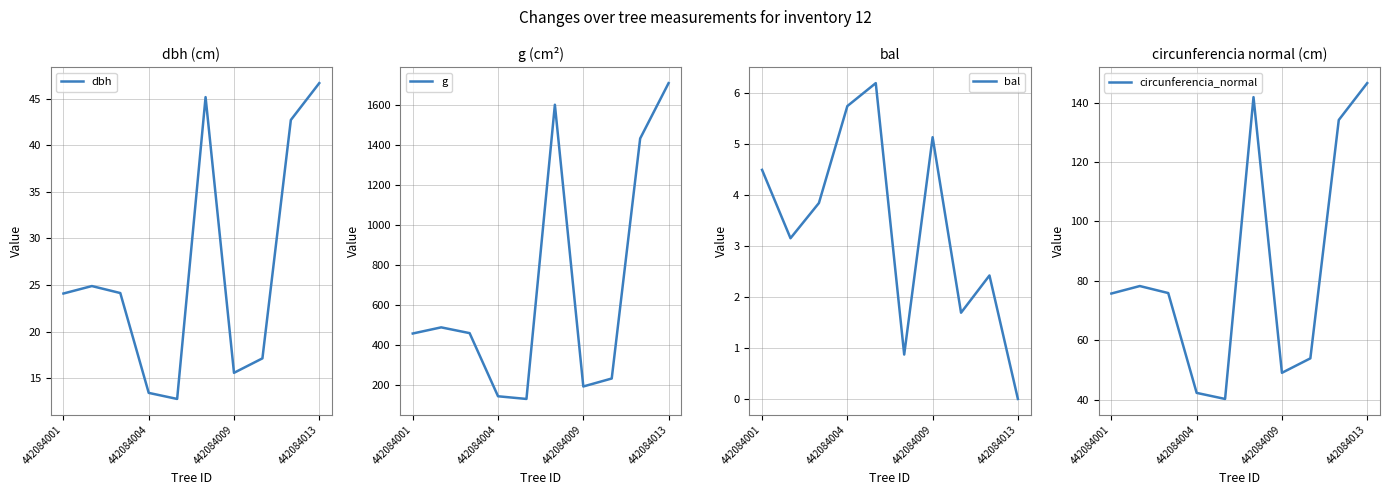

At which label does dbh first exceed 24?

442084001